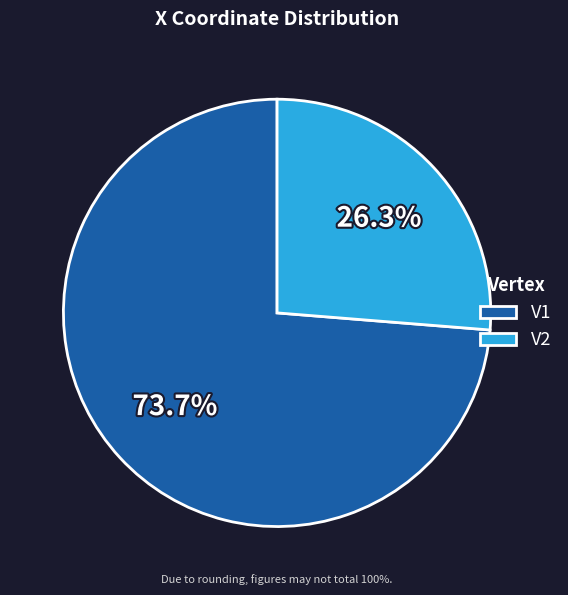

Combined, do V1 and V2 account for over 50%?

Yes